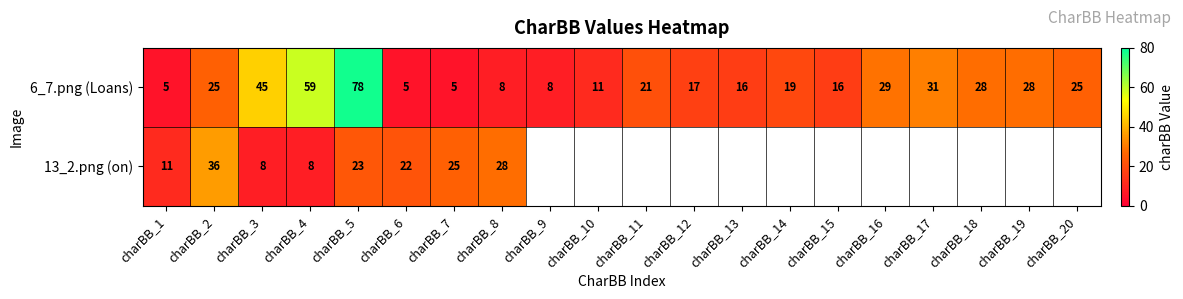

What is the difference between the maximum and minimum values in the 6_7.png (Loans) series?

73